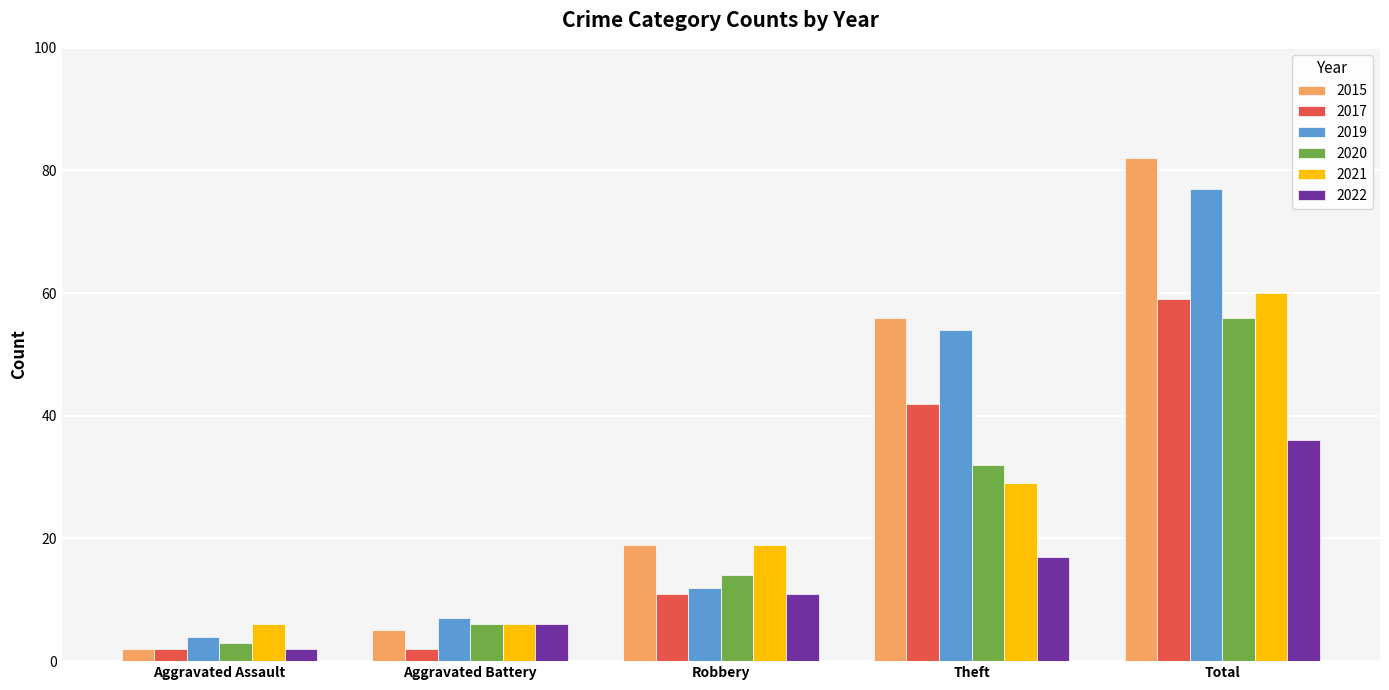

Read the 2022 value at Robbery.

11